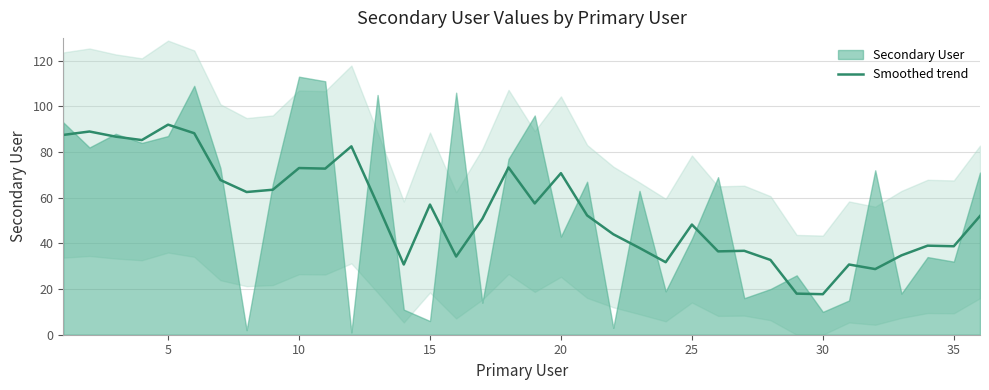

What is the highest value of the Smoothed trend series?

92.0